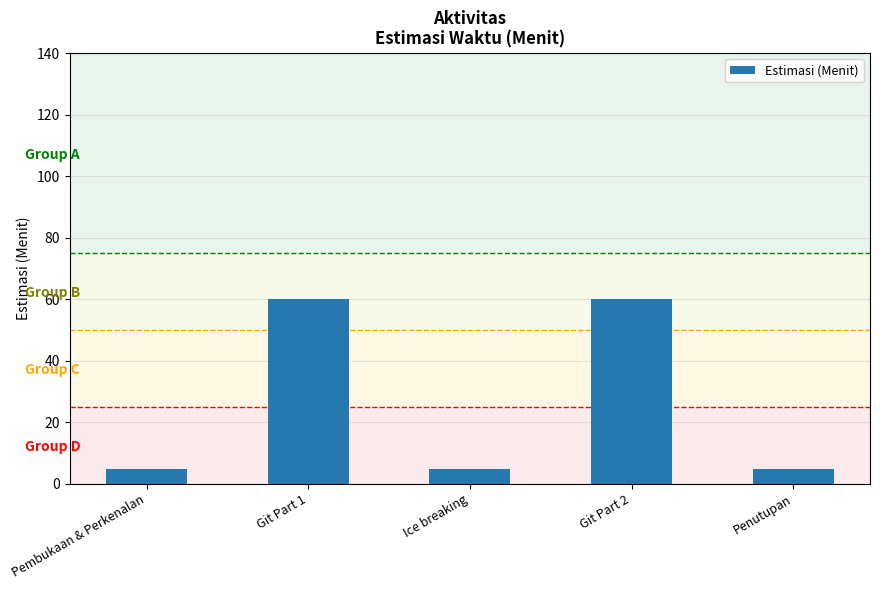

What position from the right is Ice breaking?

3